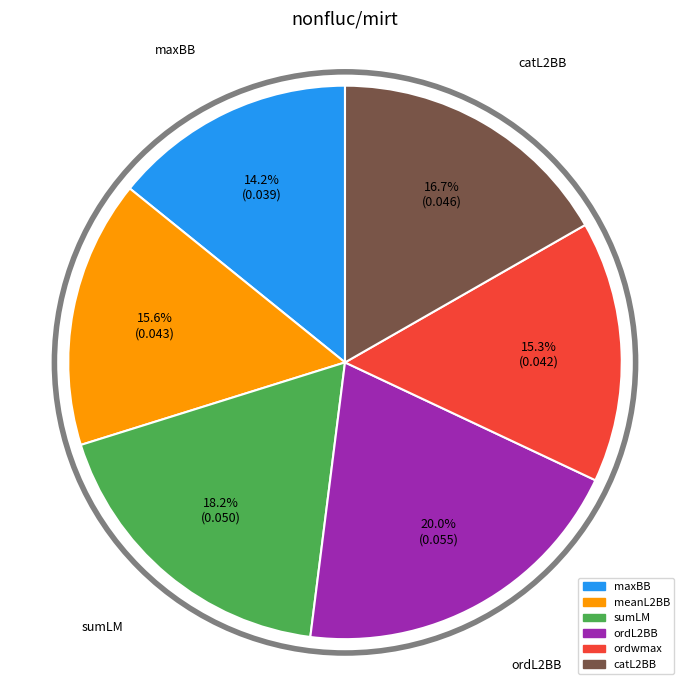

Count the number of slices in the pie.

6